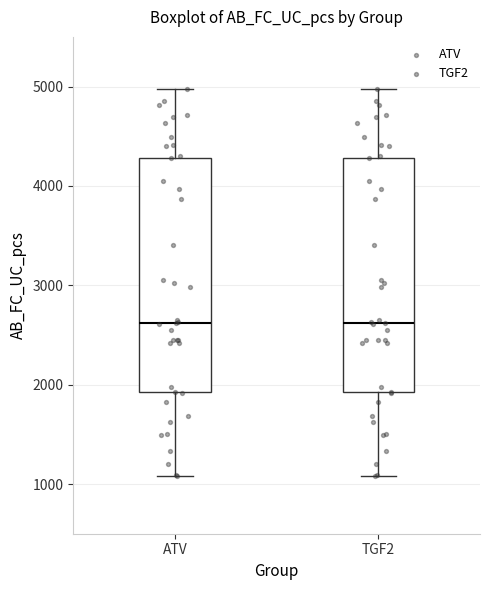

Where does the upper whisker of the box for TGF2 end on the y-axis? The values are not printed on the chart, so give them approximately, as read against the axis.

5000